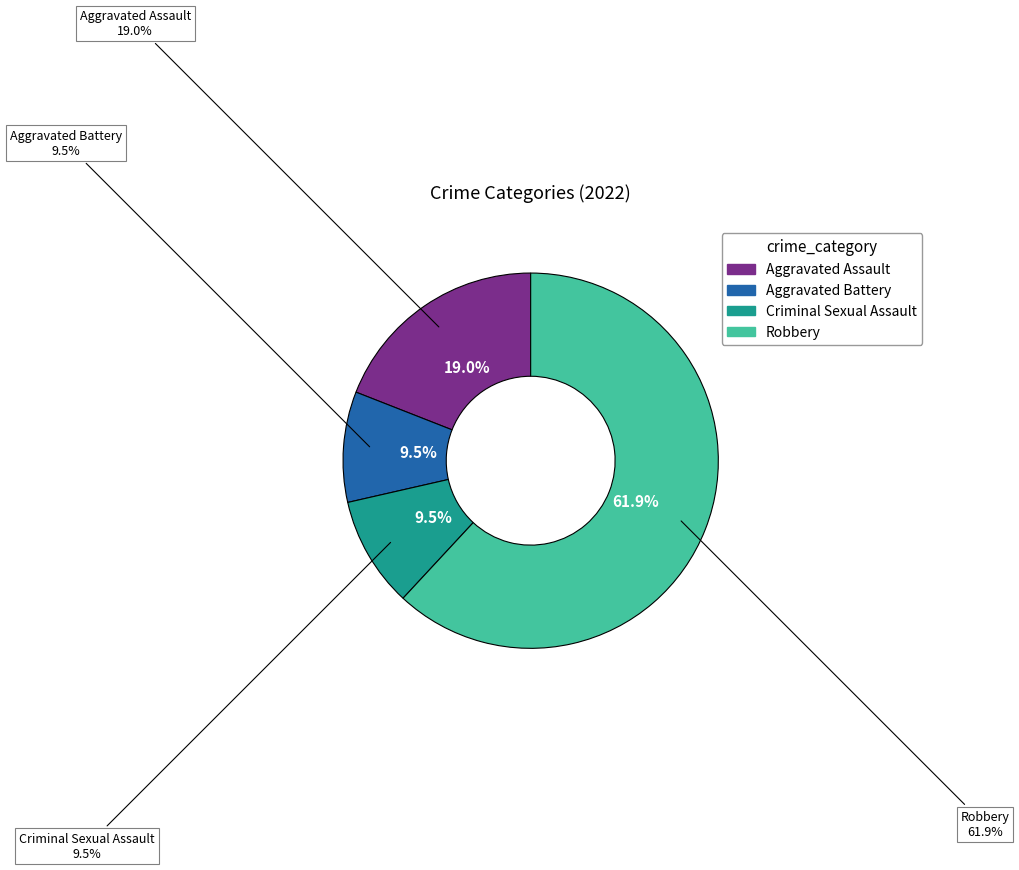

What is the ratio of the value at Aggravated Battery to the value at Aggravated Assault?

0.5